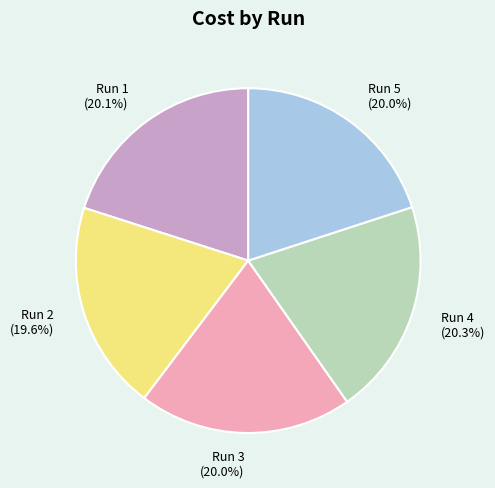

To the nearest percent, what is the difference between the largest and smallest slice percentages?

1%